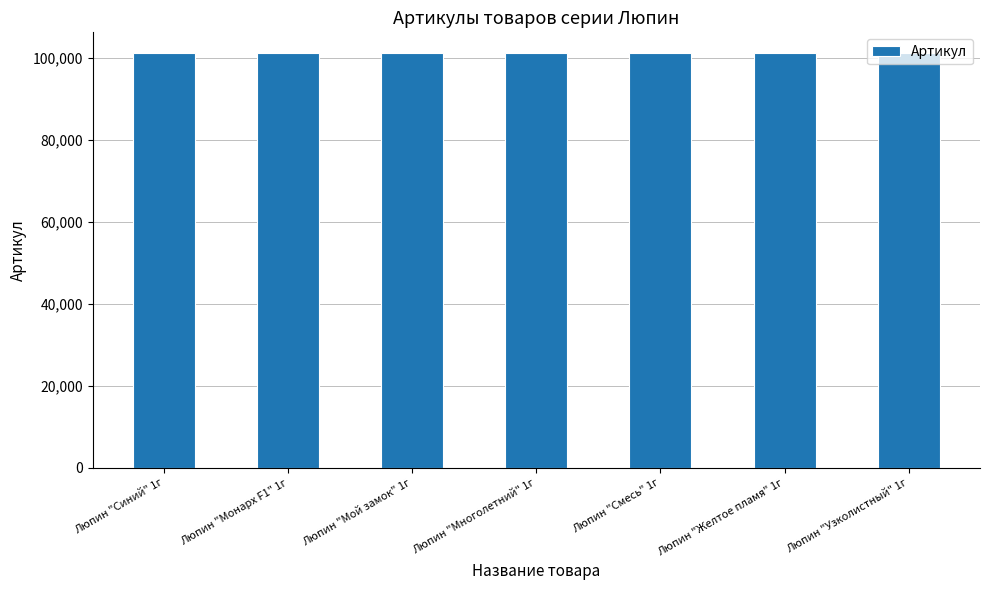

Read the value at Люпин "Узколистный" 1г.

101250